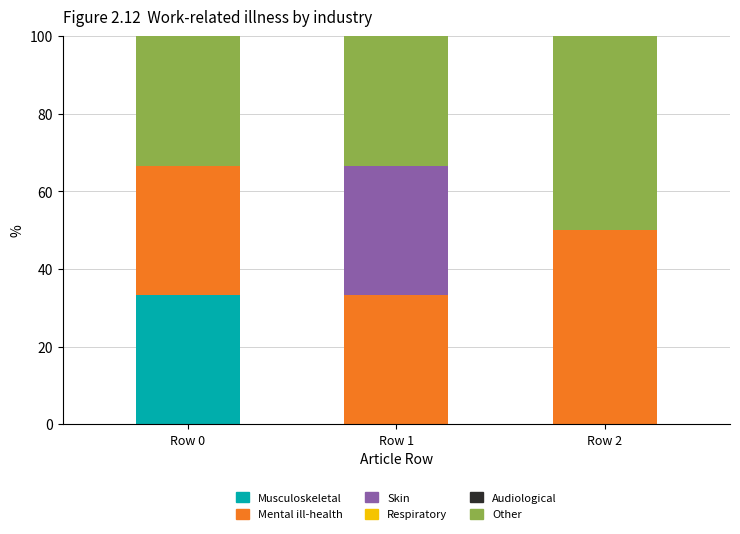

The value of Musculoskeletal at Row 0 is 22.7. True or false?

False